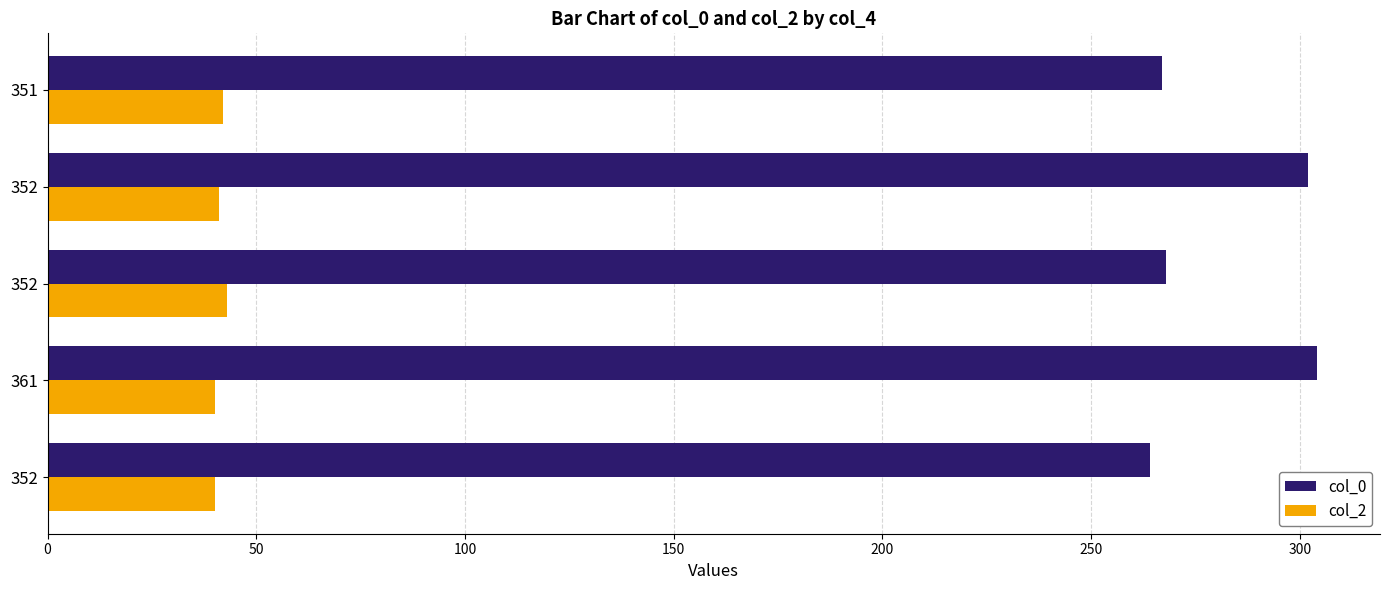

How many data points does each series have?

5